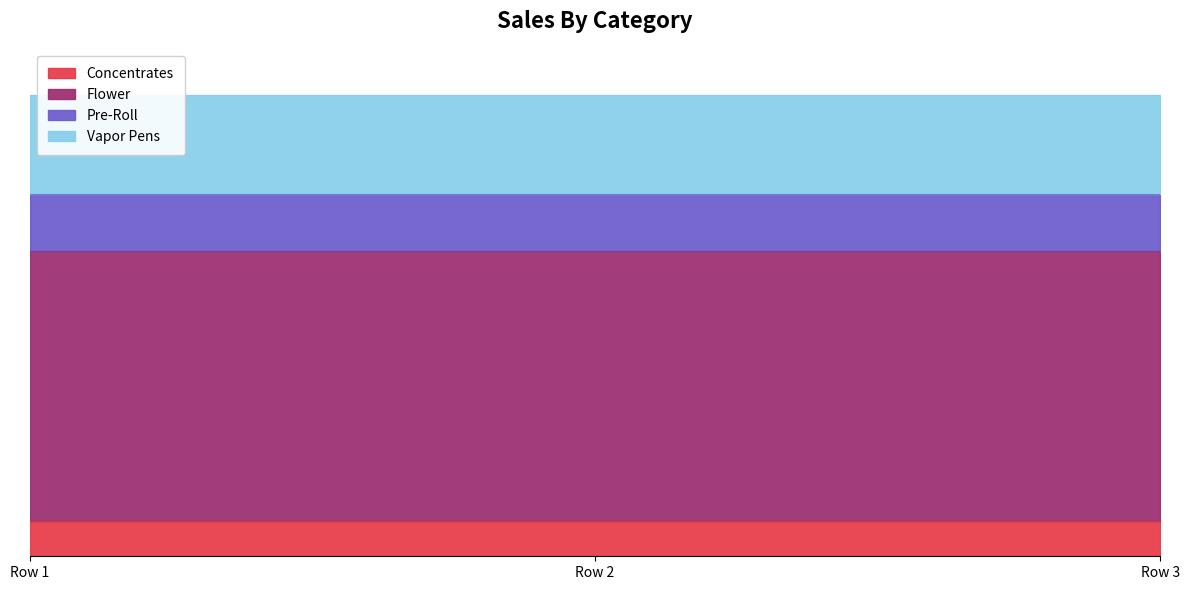

Is it true that Pre-Roll equals 24 at Row 3?

False